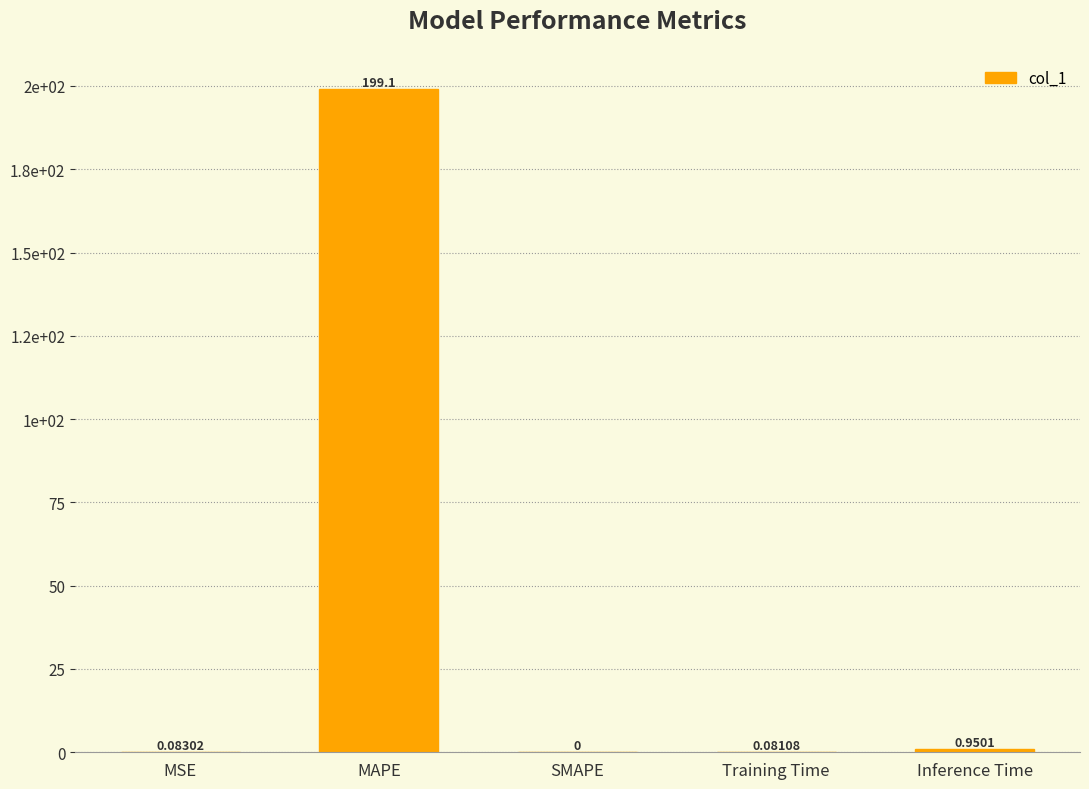

At which label is the value closest to 99?

Inference Time